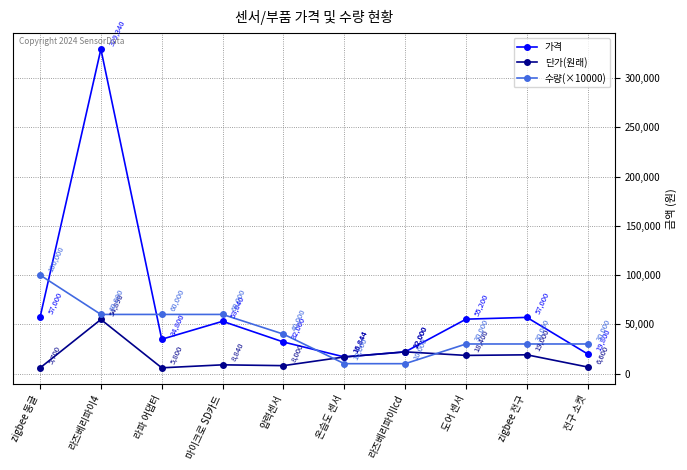

How many lines are shown in the chart?

3